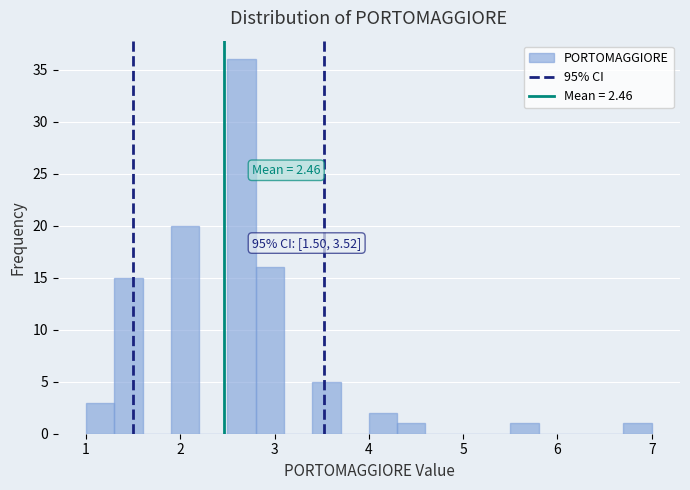

Around what value on the x-axis is the tallest bar? Give the approximate position of its centre, as read against the axis.

2.7